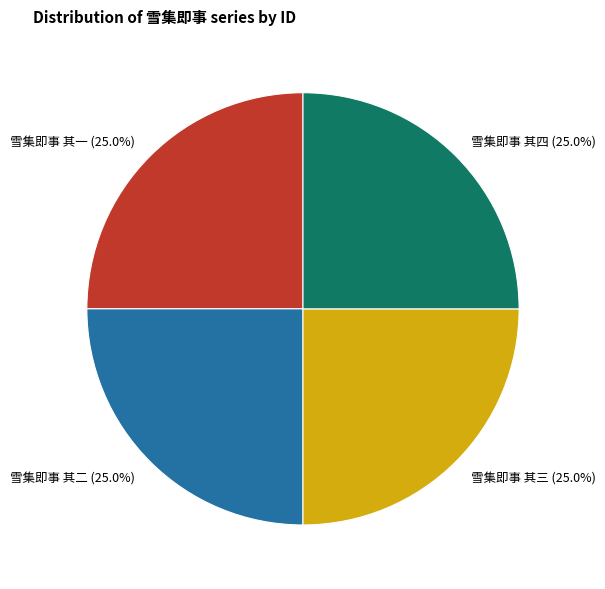

Does 雪集即事 其四 account for over 50% of the chart?

No